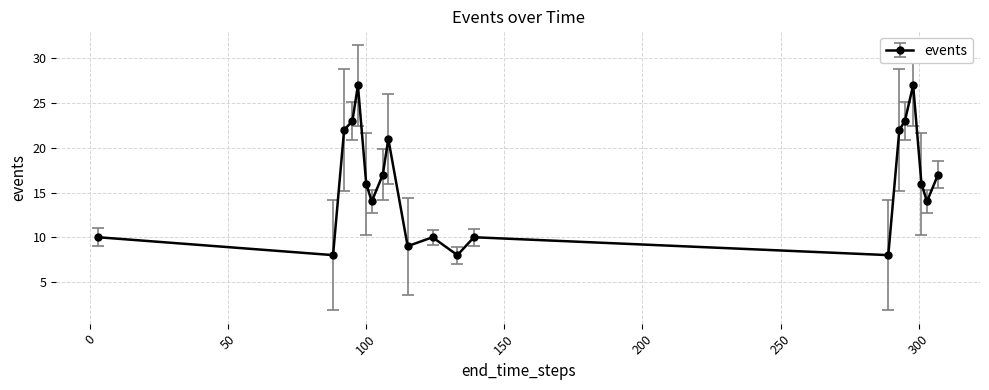

What is the maximum value shown in the chart?

27